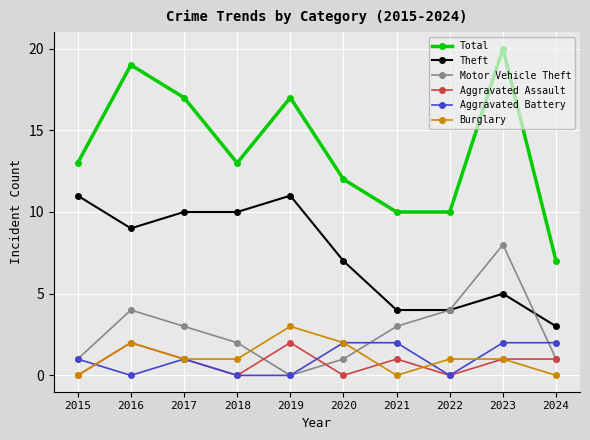

Reading right to left, transcribe all the data shown in this chart.

Total: 2024=7	2023=20	2022=10	2021=10	2020=12	2019=17	2018=13	2017=17	2016=19	2015=13
Theft: 2024=3	2023=5	2022=4	2021=4	2020=7	2019=11	2018=10	2017=10	2016=9	2015=11
Motor Vehicle Theft: 2024=1	2023=8	2022=4	2021=3	2020=1	2019=0	2018=2	2017=3	2016=4	2015=1
Aggravated Assault: 2024=1	2023=1	2022=0	2021=1	2020=0	2019=2	2018=0	2017=1	2016=2	2015=0
Aggravated Battery: 2024=2	2023=2	2022=0	2021=2	2020=2	2019=0	2018=0	2017=1	2016=0	2015=1
Burglary: 2024=0	2023=1	2022=1	2021=0	2020=2	2019=3	2018=1	2017=1	2016=2	2015=0